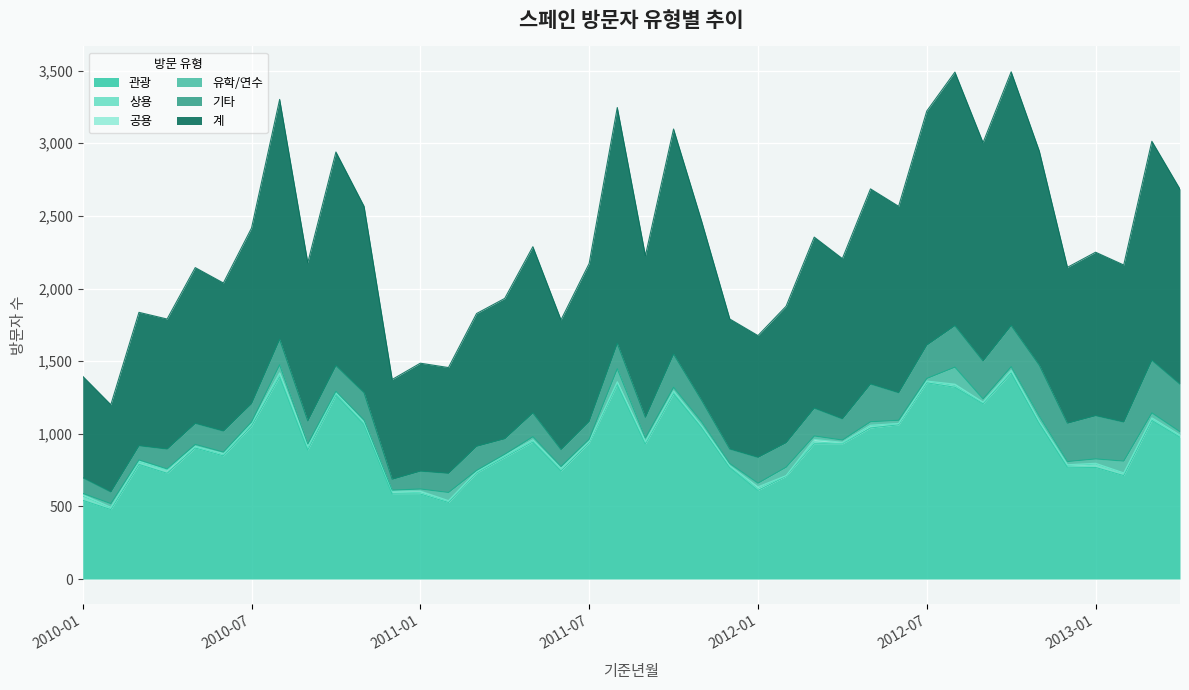

Which category has the highest value in the 공용 series?

2012-03